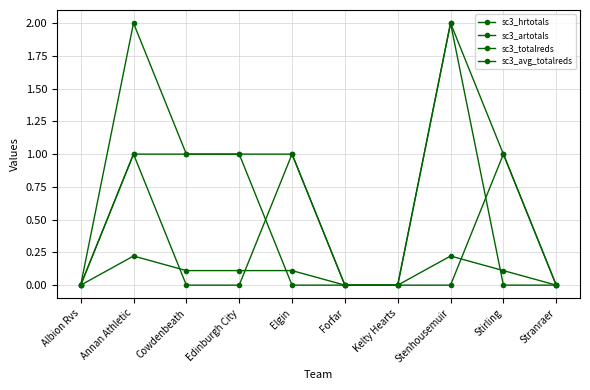

True or false: sc3_artotals and sc3_totalreds cross at least once.

False